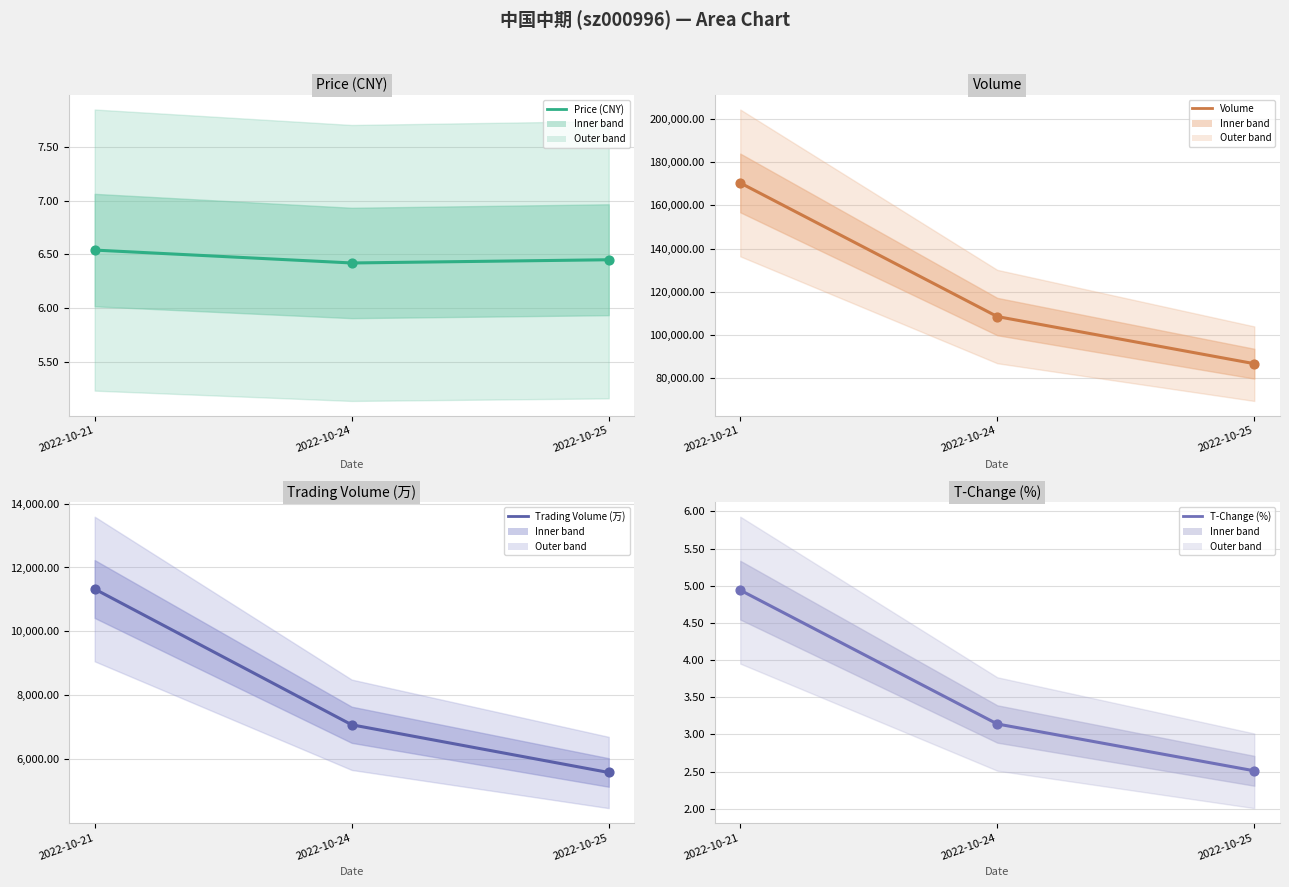

Which series contains the lowest Y value?

T-Change (%)